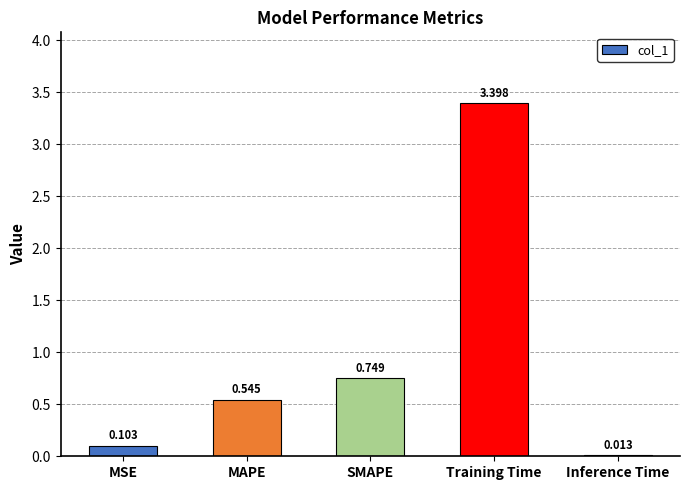

What is the greatest value displayed?

3.4